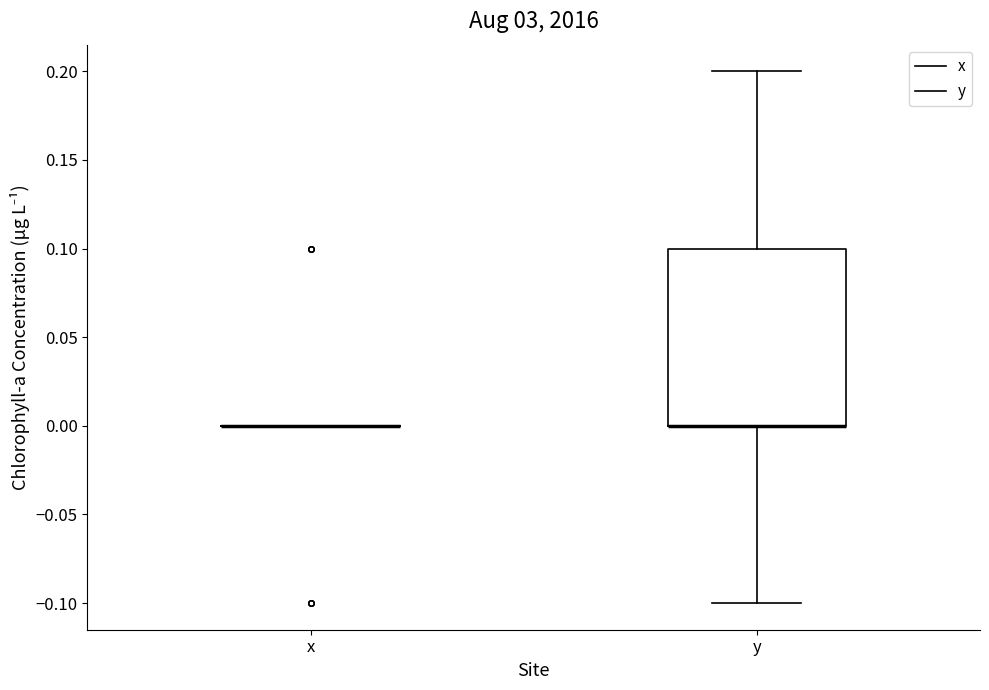

Comparing the boxes themselves (not the whiskers), which one is the tallest?

y